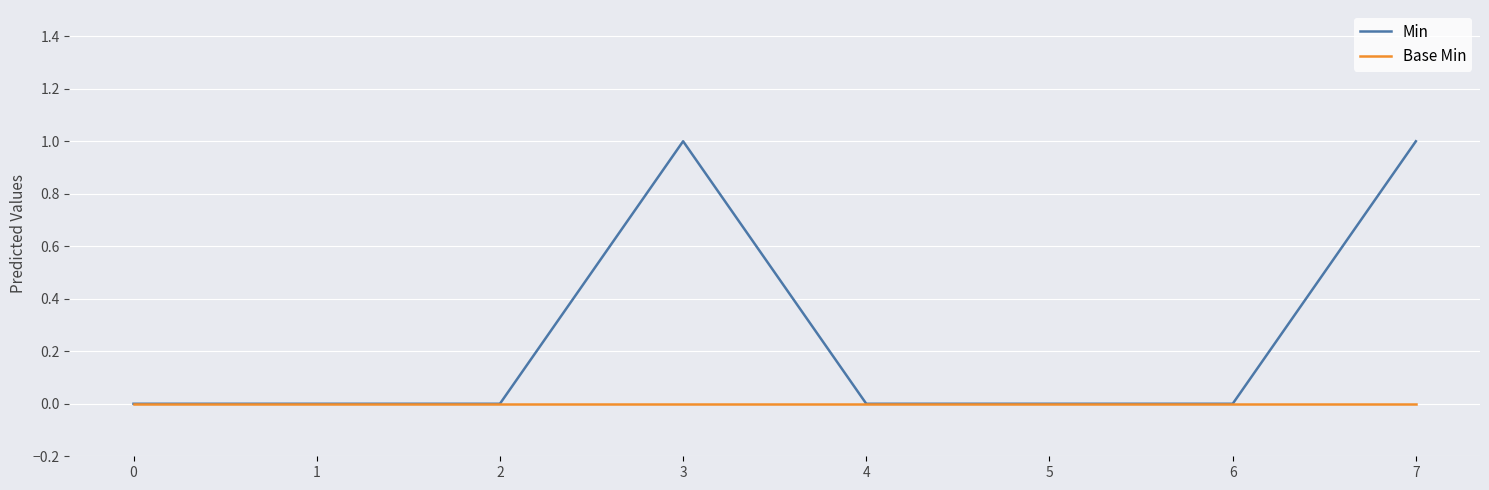

The value of Base Min at 5 is 0. True or false?

True